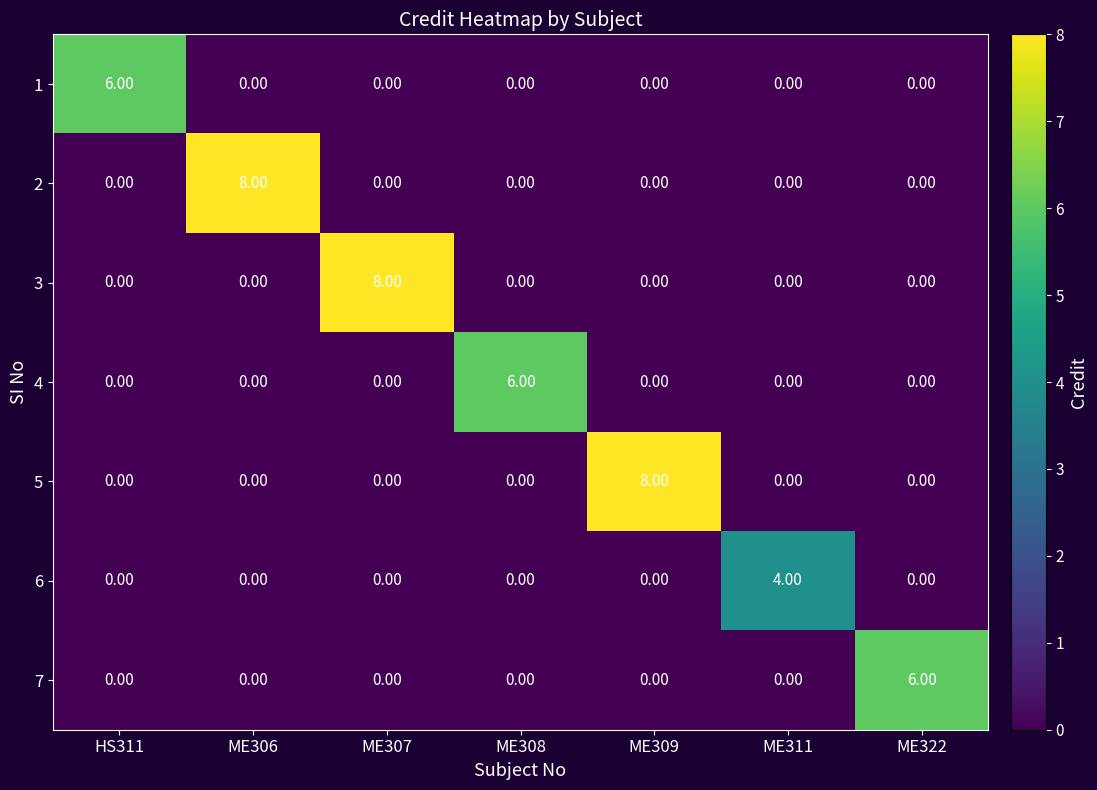

What is the total value across all series at ME322?

6